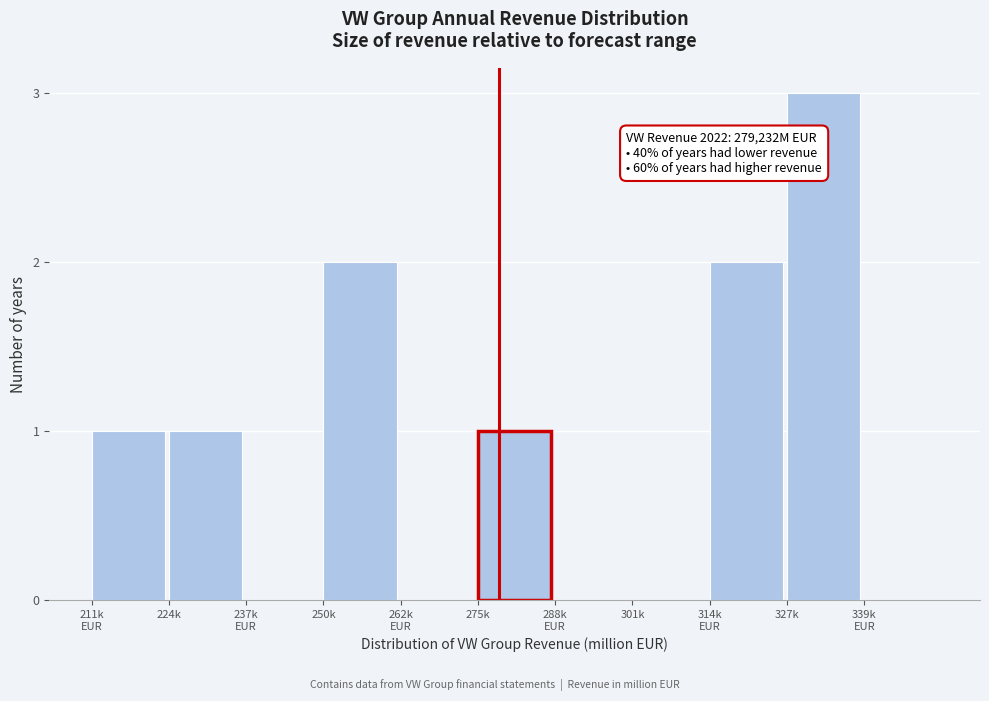

At which category does the chart reach its peak across all series?

327k